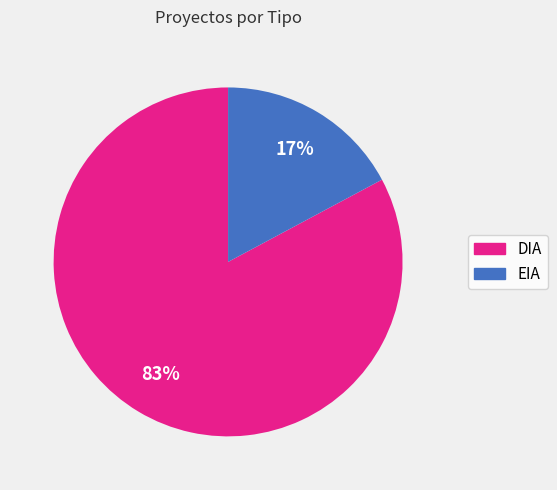

How many segments does this pie chart have?

2